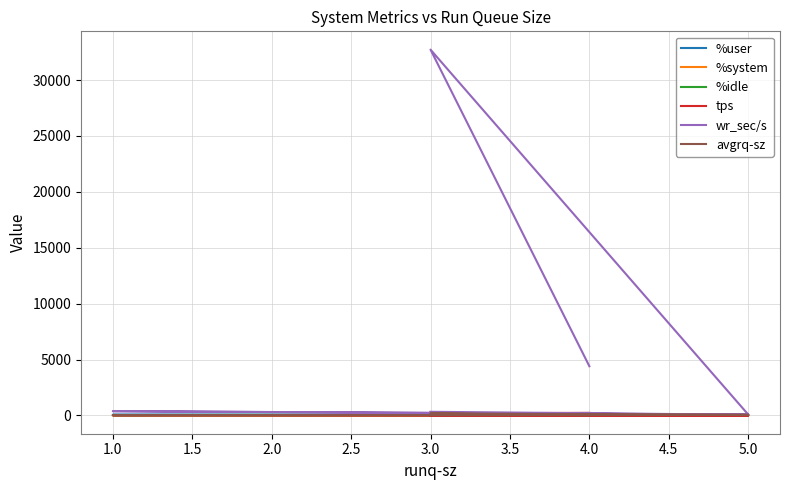

True or false: wr_sec/s has more than 2 interior local peaks.

False